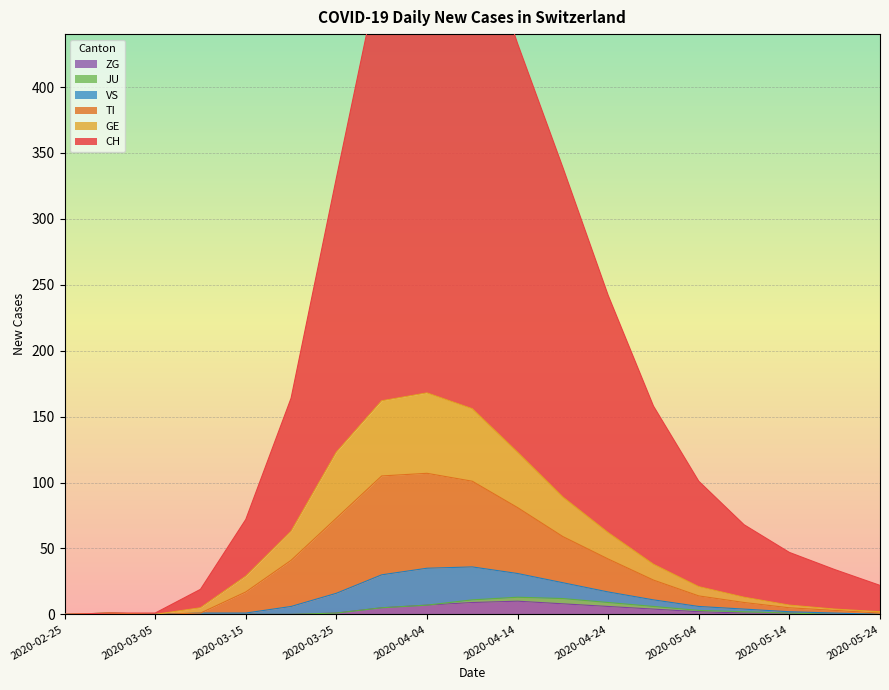

What is the difference between the ZG values at 2020-04-29 and 2020-03-15?

4